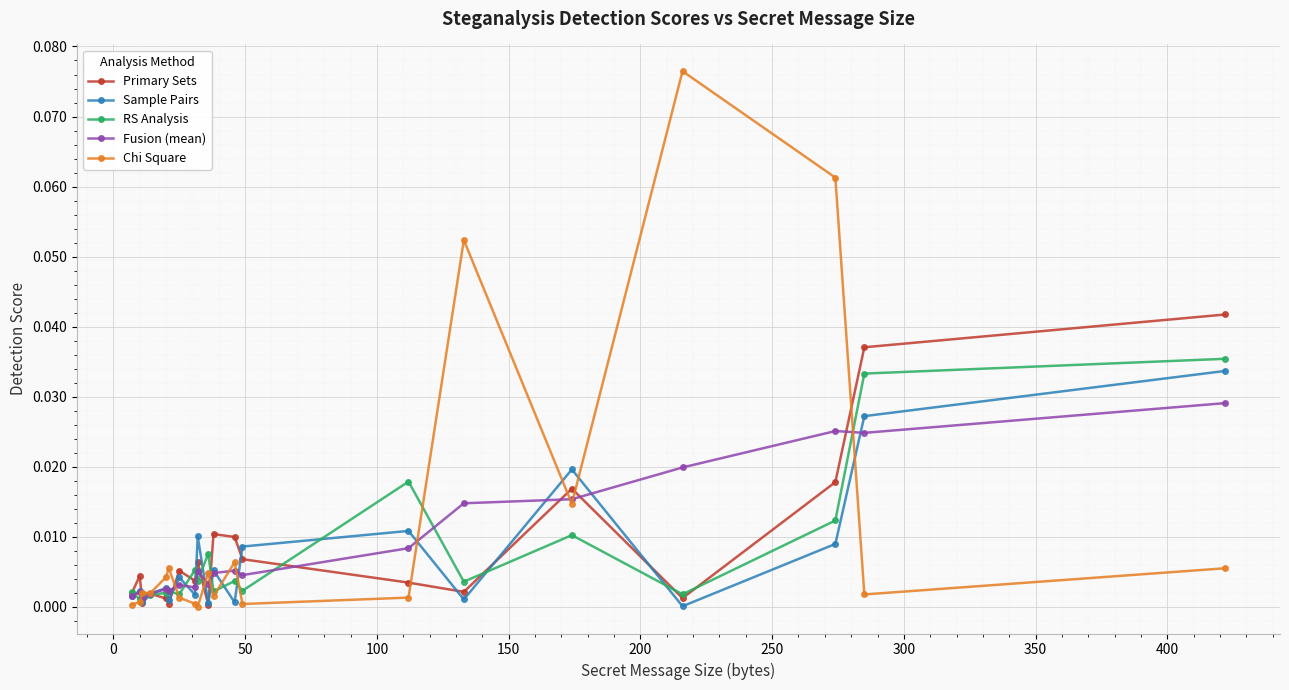

True or false: Fusion (mean) has more than 2 interior local peaks.

True